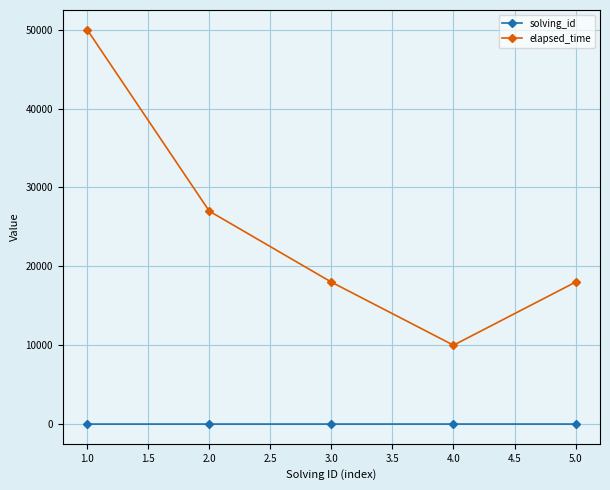

How many elapsed_time values are between 18000 and 27000?

3